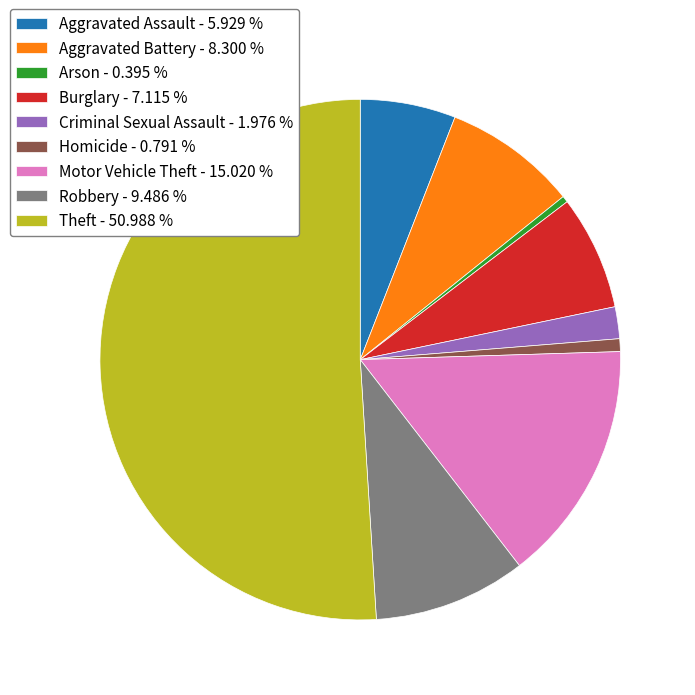

True or false: Robbery accounts for 1% of the total.

False